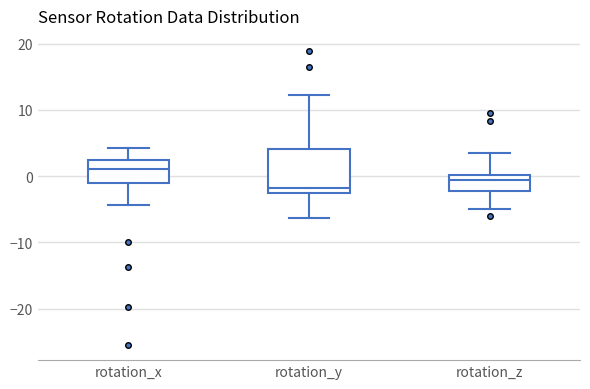

Where does the median line of the box for rotation_z sit on the y-axis? The values are not printed on the chart, so give them approximately, as read against the axis.

-1